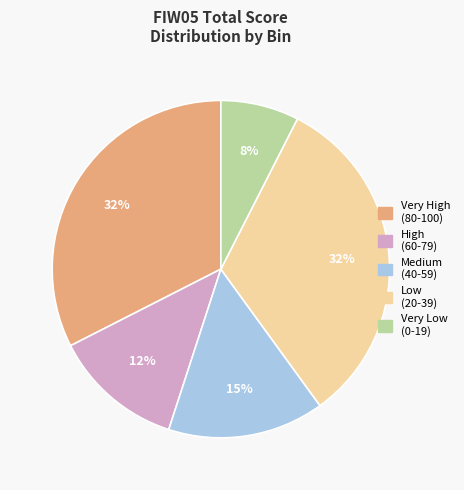

To the nearest percent, what is the average slice percentage?

20%